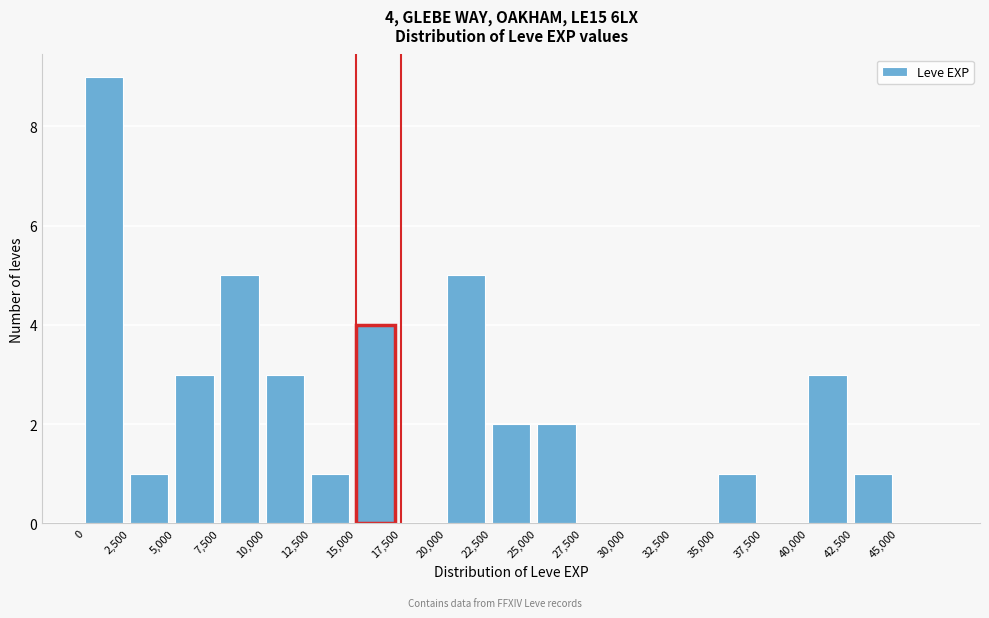

Which range on the x-axis has the tallest bar?

0 to 2500